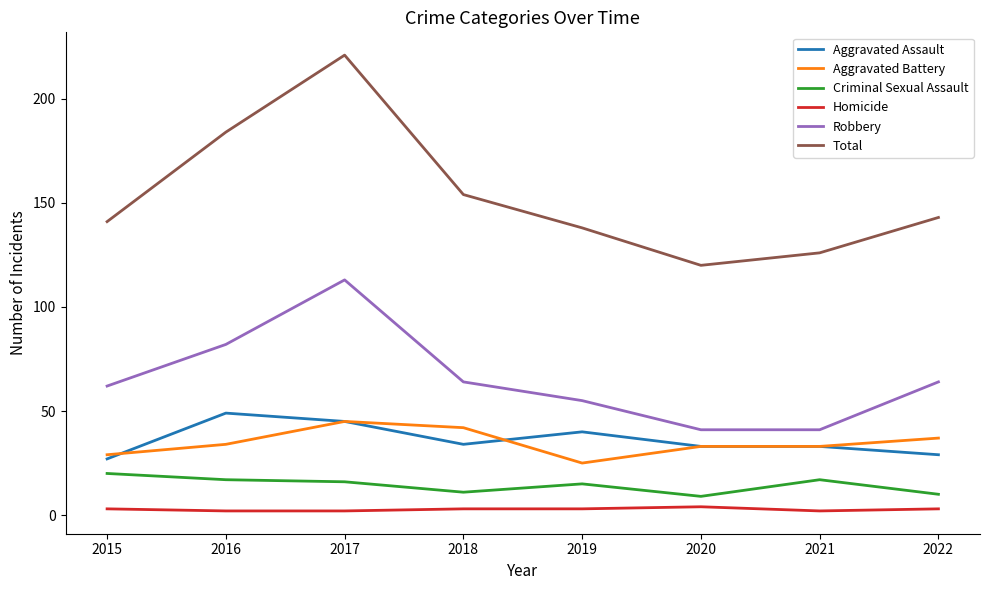

Which series changed the most between 2019 and 2021?

Robbery